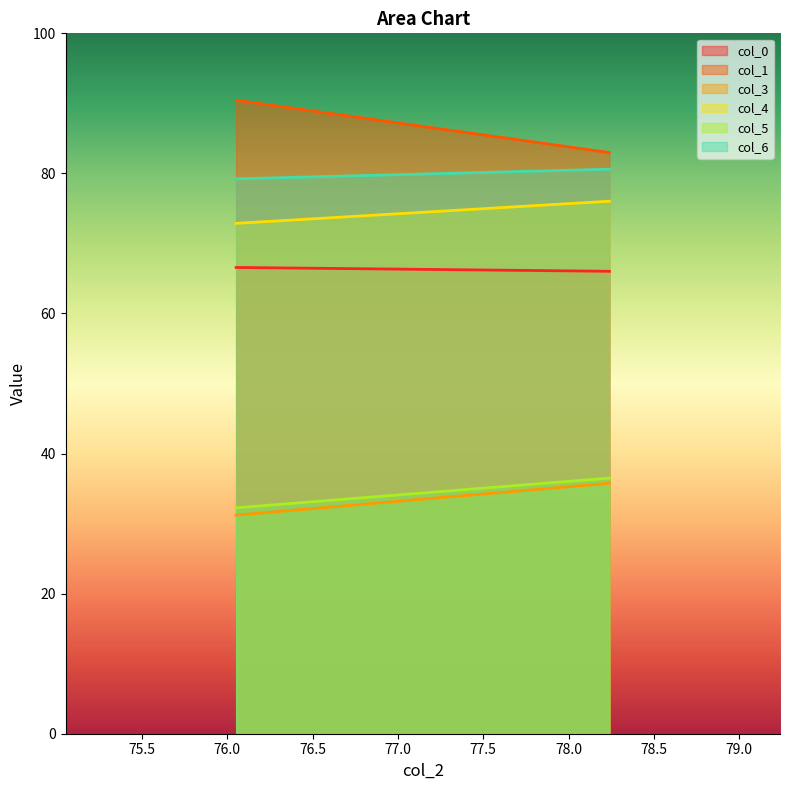

Where does the col_1 series first go above 90?

76.05208333